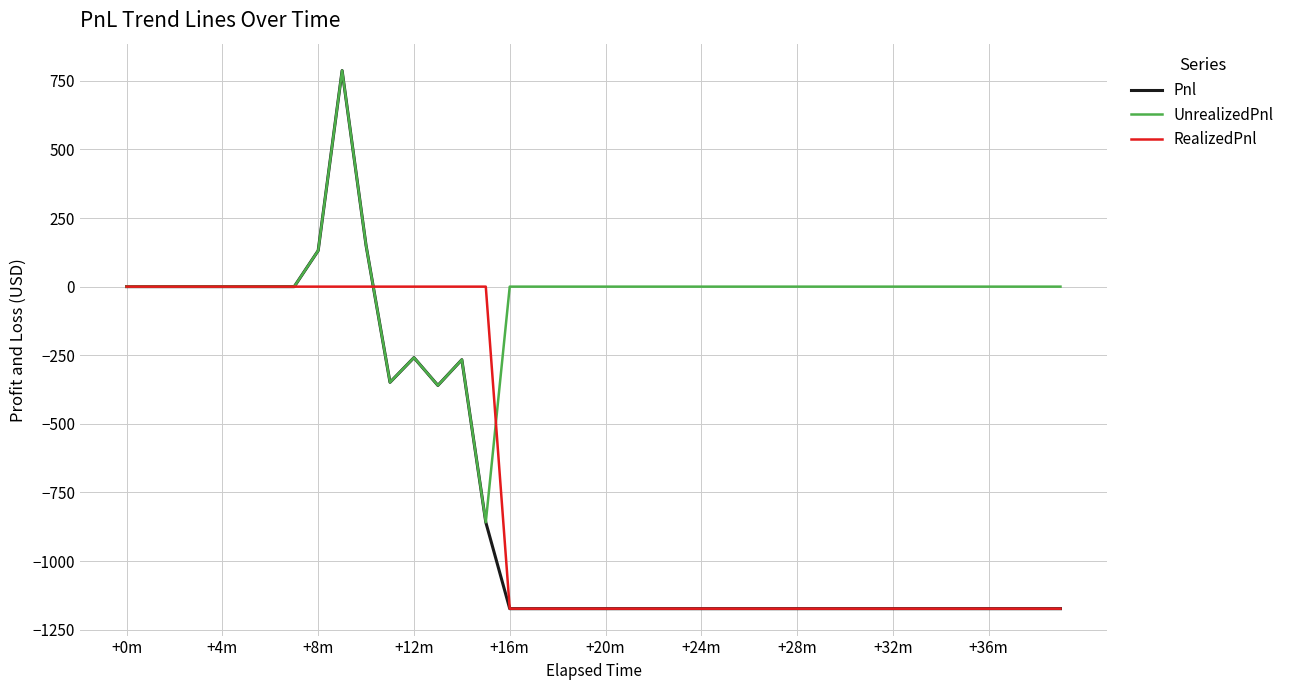

Which series has the largest range (max minus min)?

Pnl